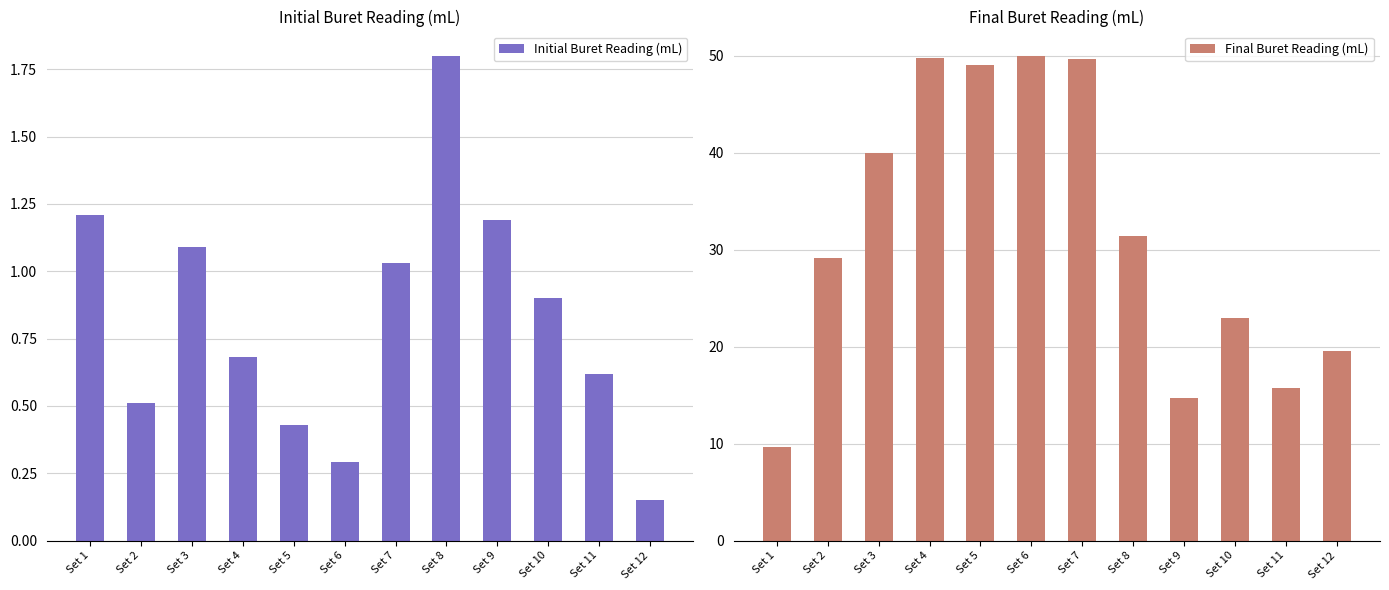

Which series has the largest range (max minus min)?

Final Buret Reading (mL)